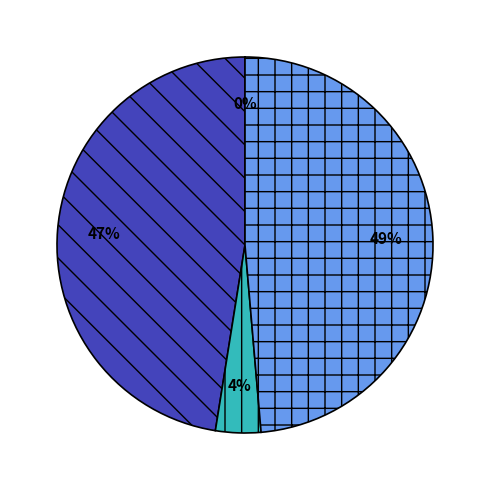

To the nearest percent, what is the average slice percentage?

25%